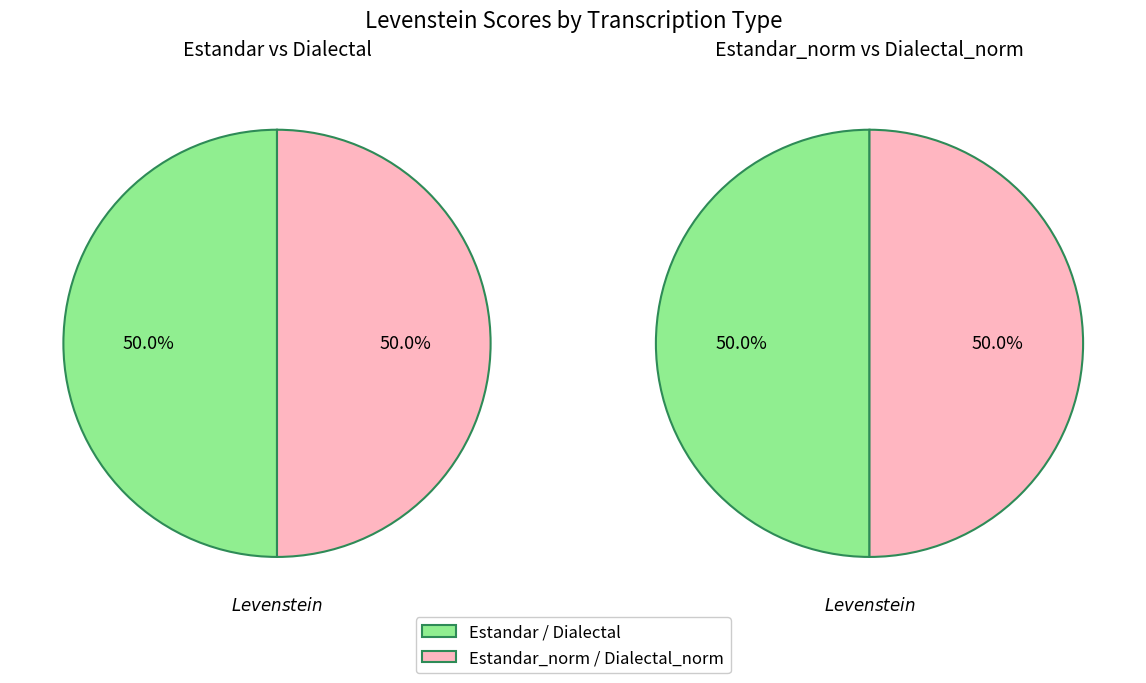

What is the ratio of the value at Estandar to the value at Dialectal?

1.0